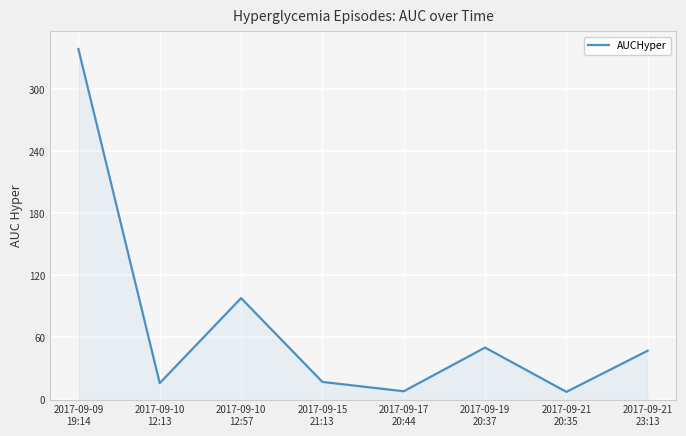

What is the minimum value shown in the chart?

7.4